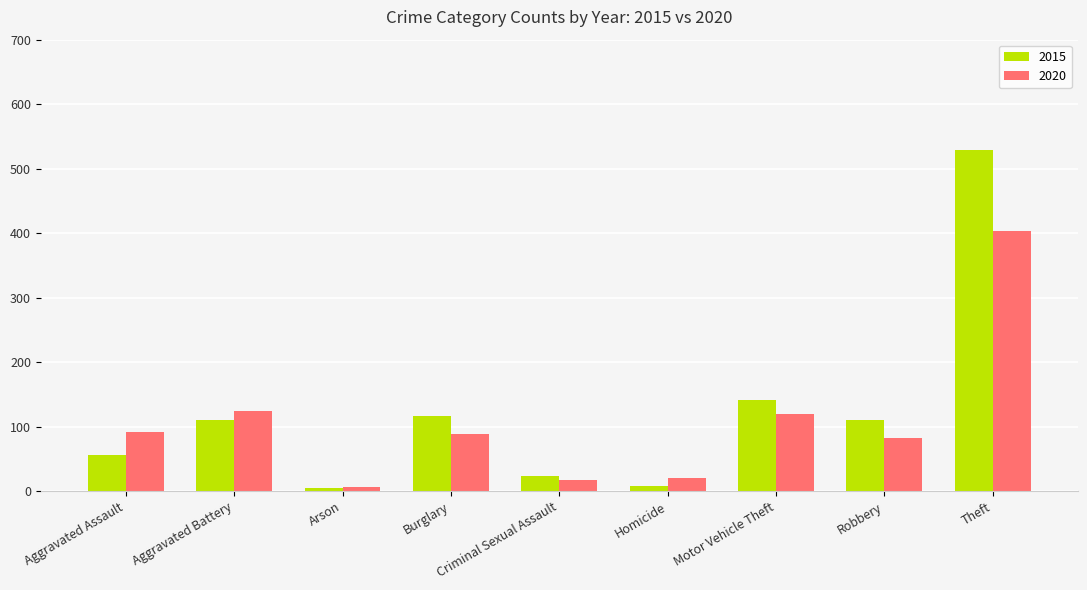

What is the greatest value displayed?

529